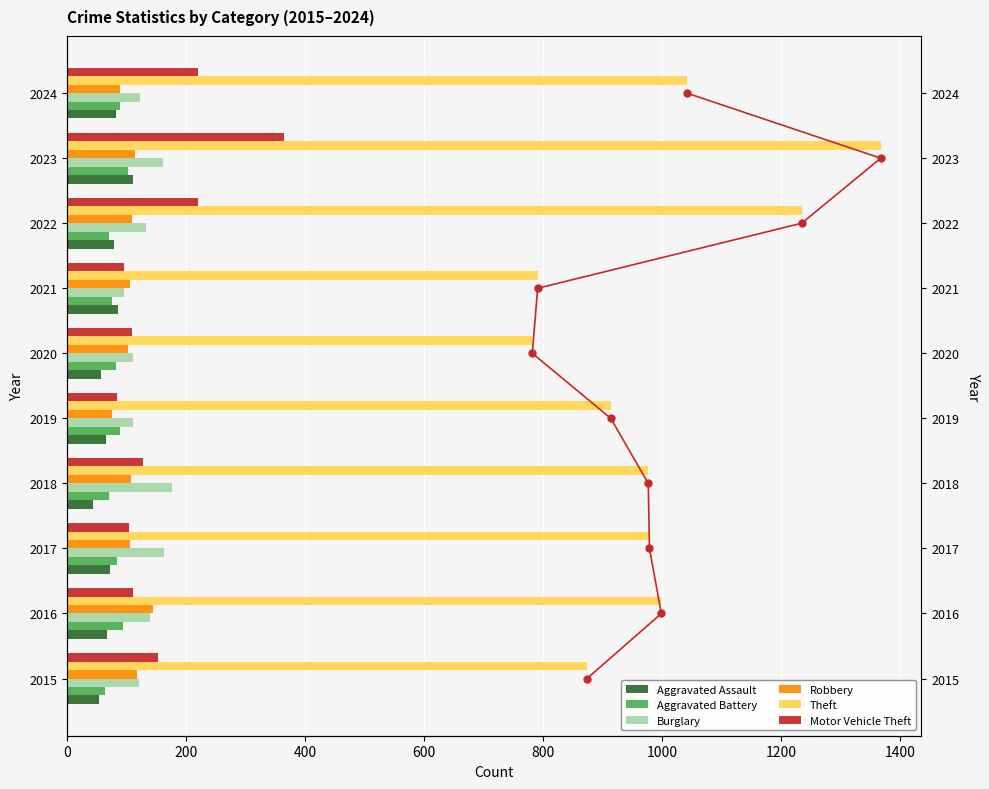

Between 2017 and 2021, which is larger?

2021